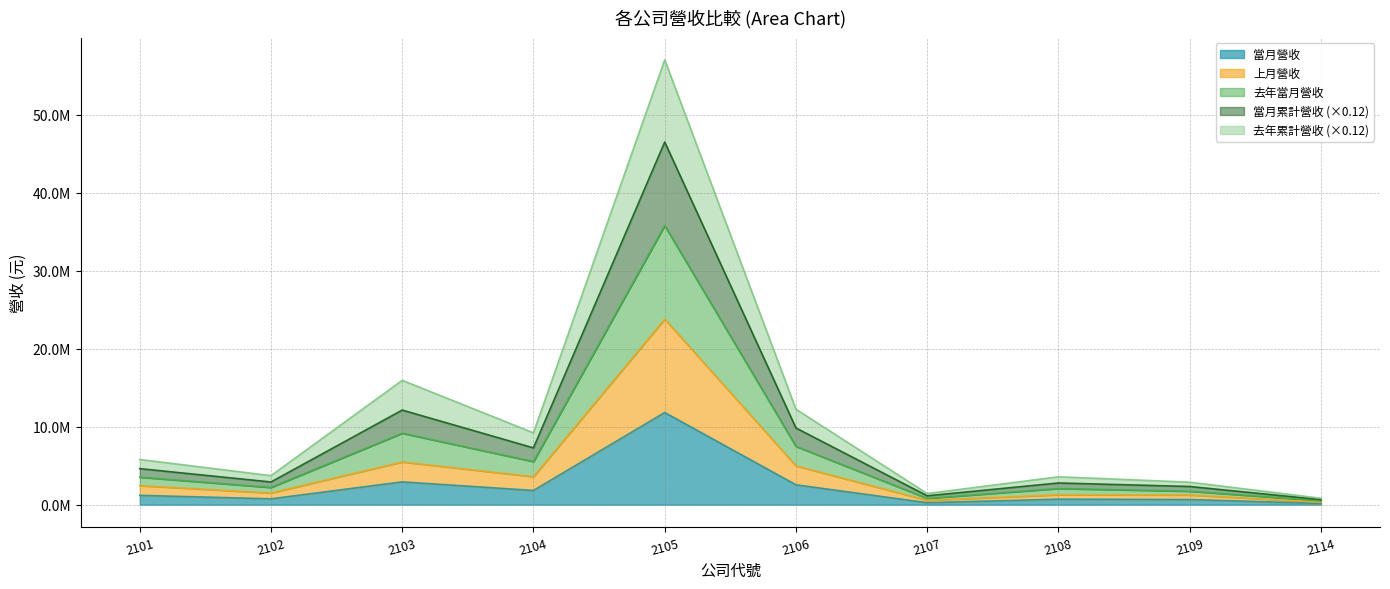

How many lines are shown in the chart?

5